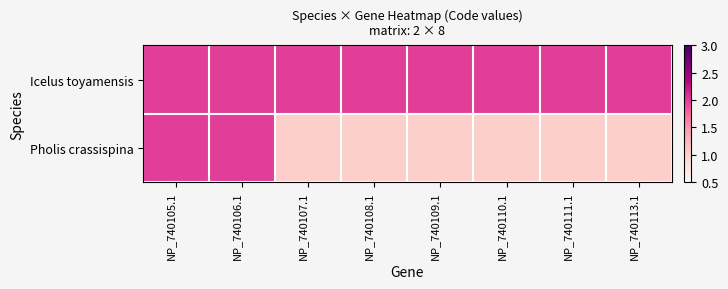

Reading left to right, transcribe all the data shown in this chart.

Icelus toyamensis: NP_740105.1=2	NP_740106.1=2	NP_740107.1=2	NP_740108.1=2	NP_740109.1=2	NP_740110.1=2	NP_740111.1=2	NP_740113.1=2
Pholis crassispina: NP_740105.1=2	NP_740106.1=2	NP_740107.1=1	NP_740108.1=1	NP_740109.1=1	NP_740110.1=1	NP_740111.1=1	NP_740113.1=1